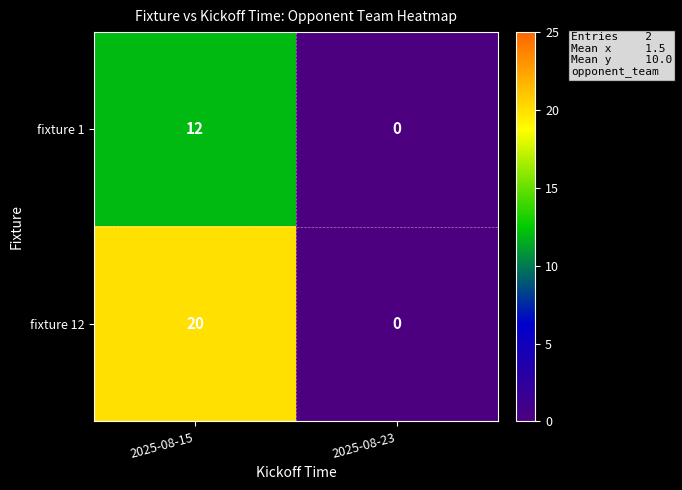

Reading left to right, what are all the values shown in this chart?

fixture 1: 2025-08-15=12	2025-08-23=0
fixture 12: 2025-08-15=20	2025-08-23=0